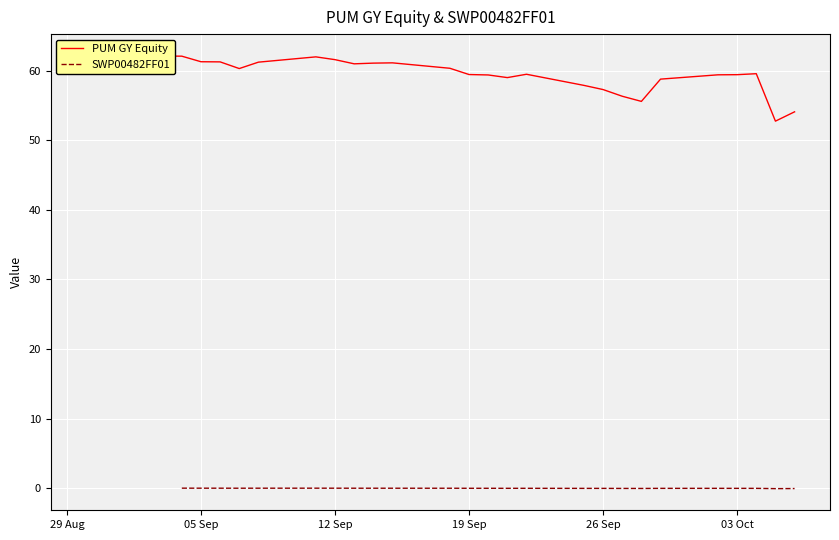

In SWP00482FF01, how many points are lower than both neighbors (excluding endpoints)?

5